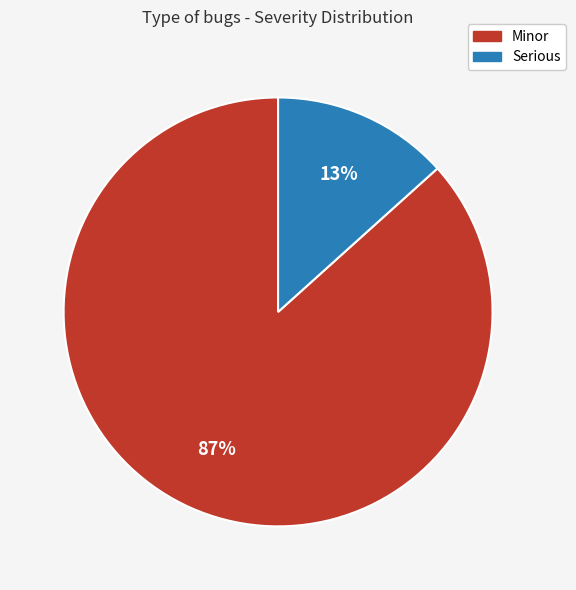

Is Minor the majority of the pie?

Yes